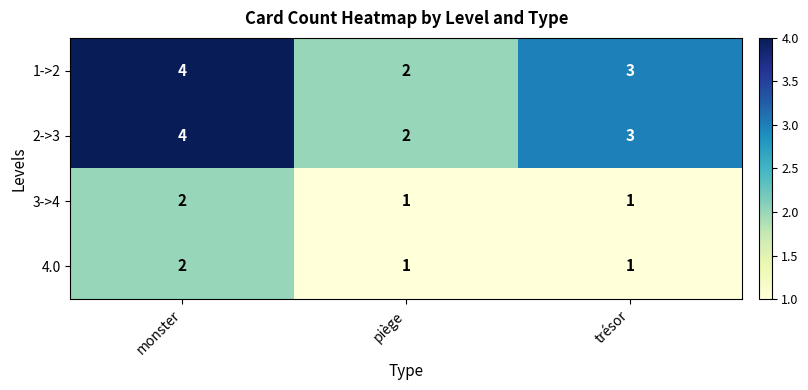

Rank the categories by 2->3 value from highest to lowest.

monster, trésor, piège